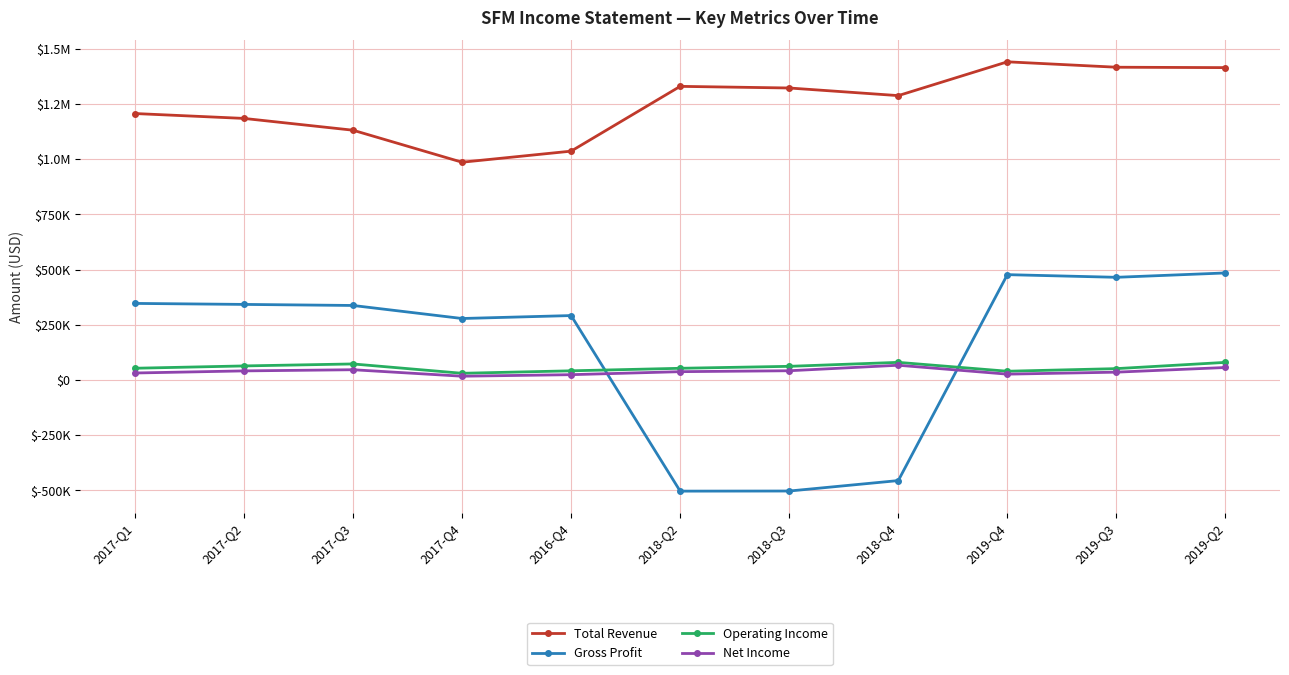

At which label does Gross Profit reach its minimum?

2018-Q2